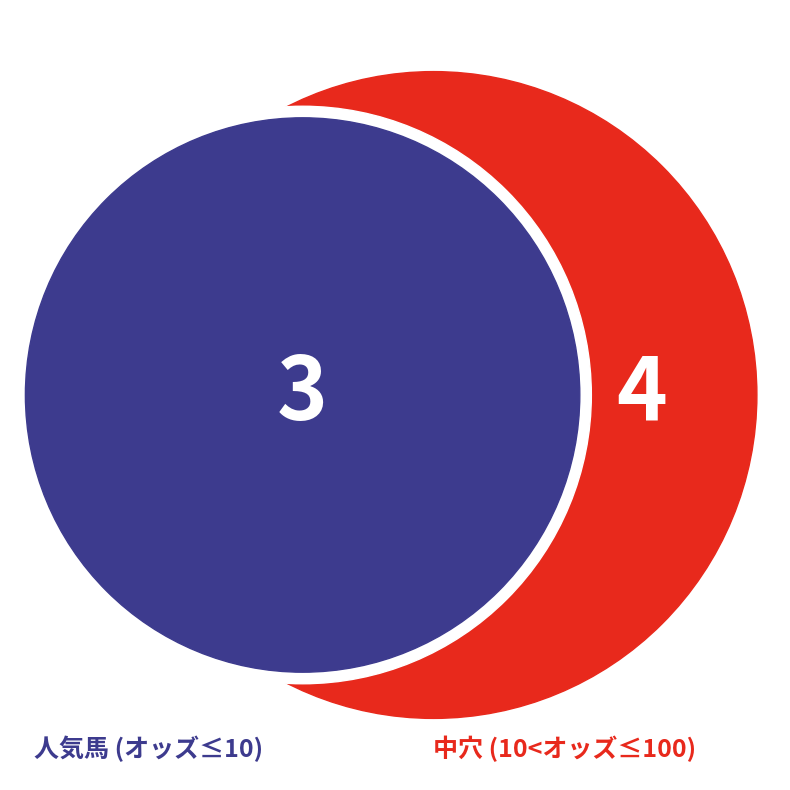

True or false: テレーザ accounts for 43% of the total.

False